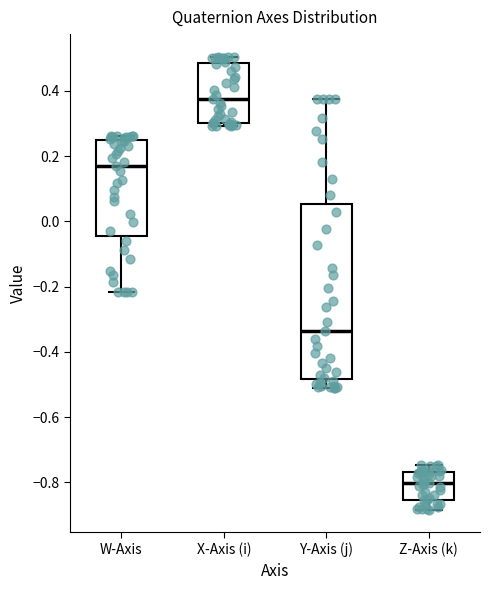

Reading left to right, read every box against the y-axis: the position of its median line, the range the box covers, and the ends of its whiskers. The values are not printed on the chart, so give them approximately, as read against the axis.

W-Axis: median 0.16, box -0.04 to 0.26, whiskers -0.22 to 0.26 (just above the box's upper edge)
X-Axis (i): median 0.38, box 0.30 to 0.48, whiskers 0.30 (just below the box's lower edge) to 0.50
Y-Axis (j): median -0.34, box -0.48 to 0.06, whiskers -0.52 to 0.38
Z-Axis (k): median -0.80, box -0.86 to -0.76, whiskers -0.88 to -0.74